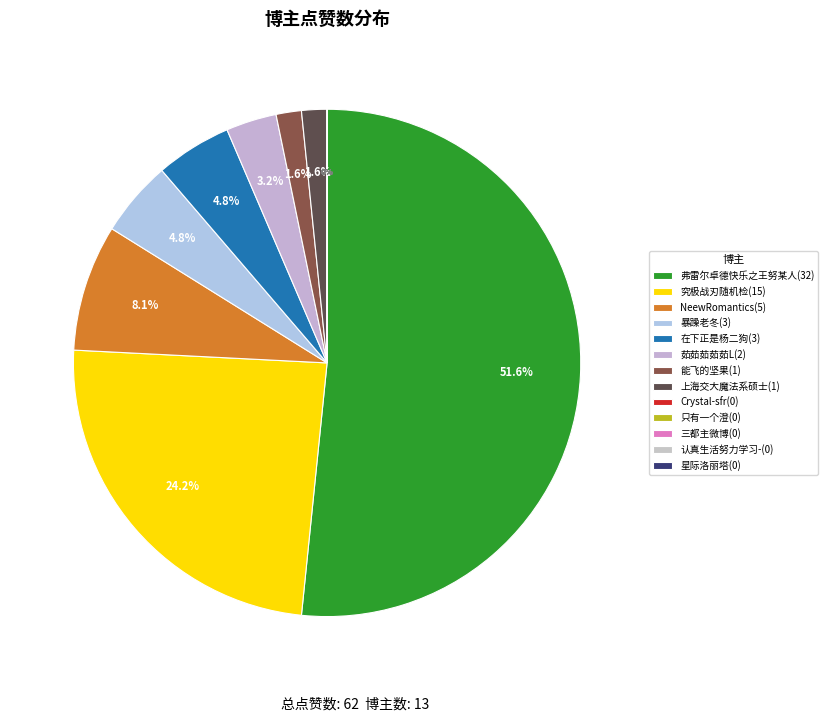

To the nearest percent, what percentage of the pie is 在下正是杨二狗(3)?

5%